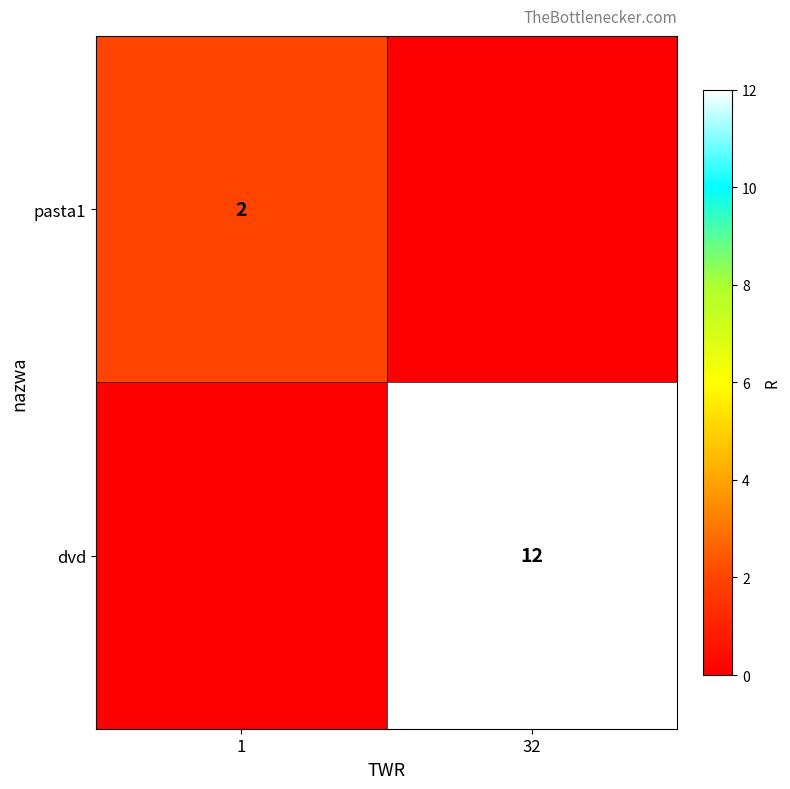

How many distinct data groups are displayed?

2